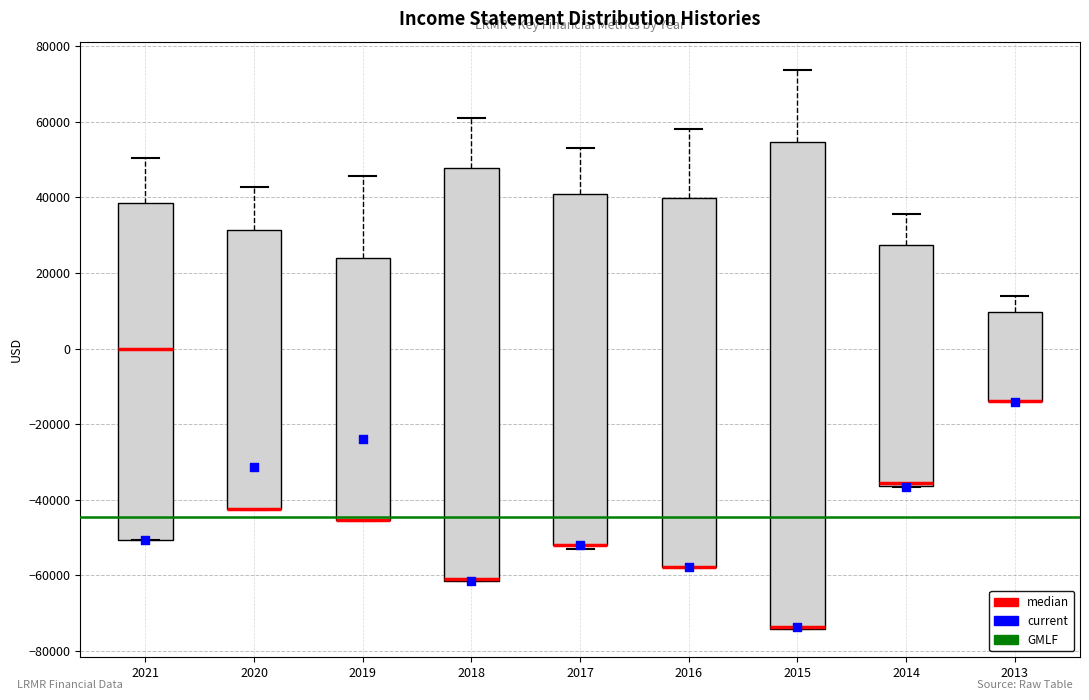

Where is the upper edge of the box at x = 2019 on the y-axis? The values are not printed on the chart, so give them approximately, as read against the axis.

24000